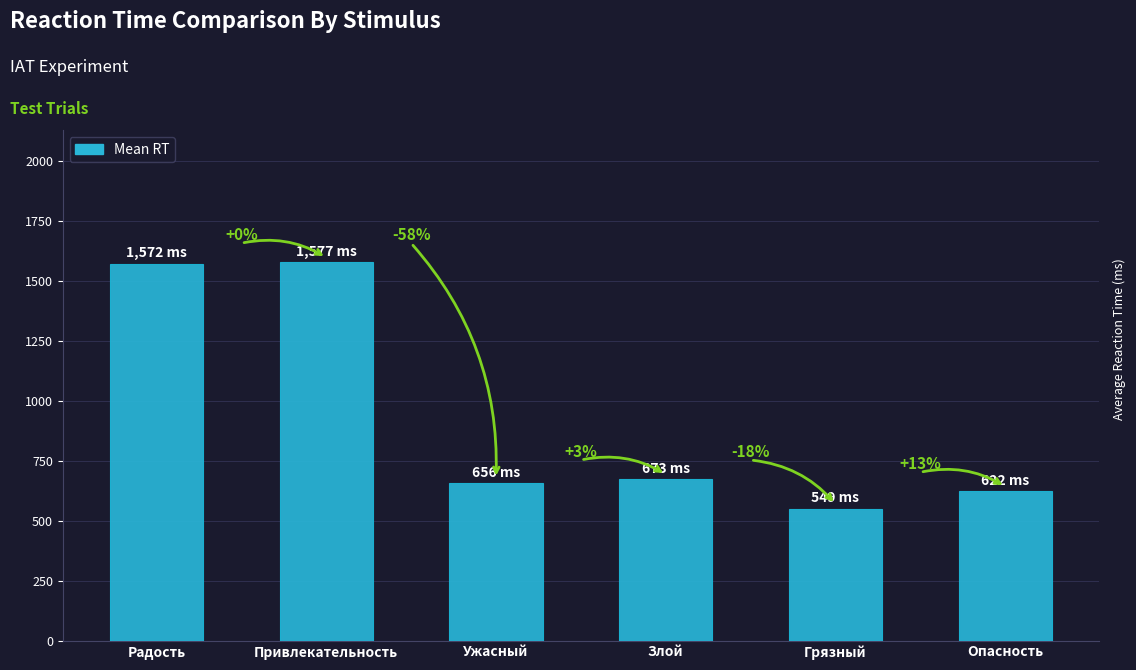

How many bars are there in total?

6